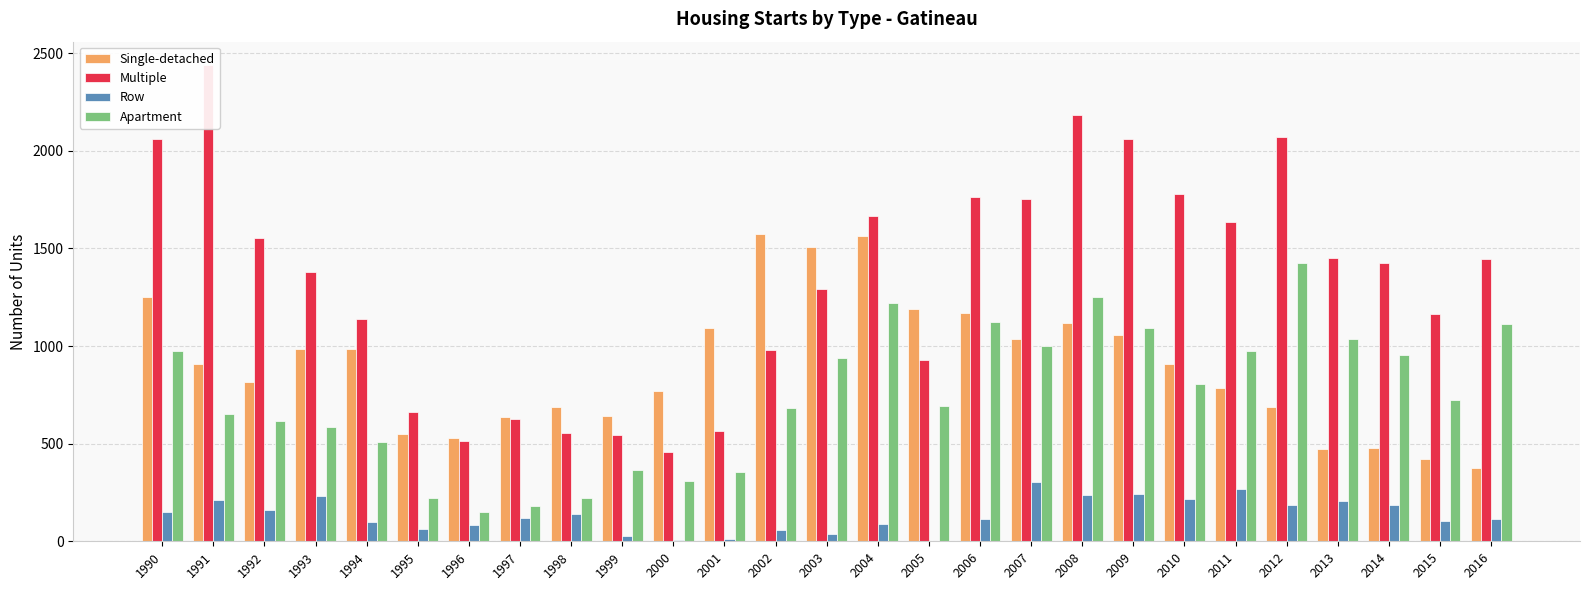

Does the chart contain any negative values?

No